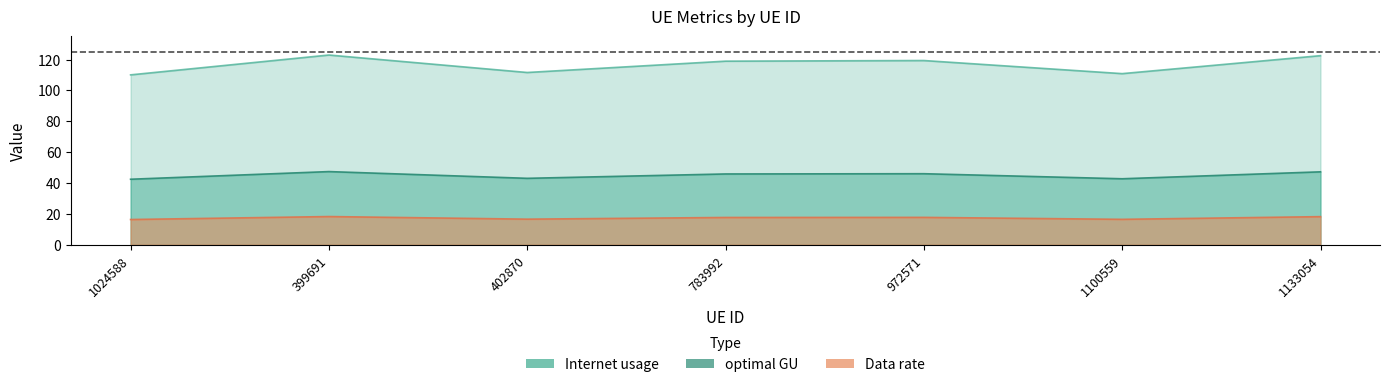

True or false: optimal GU and Data rate cross at least once.

False